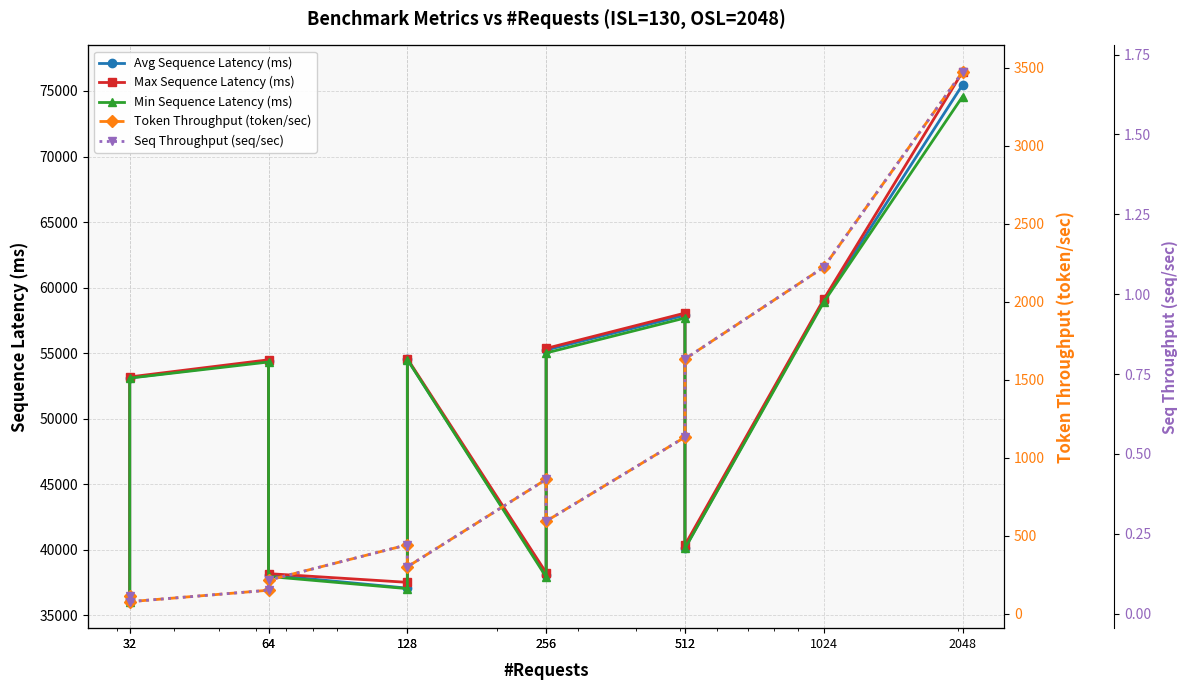

Reading right to left, transcribe all the data shown in this chart.

Avg Sequence Latency (ms): 75473.3	59013.3	40136.5	57898.1	55243.0	38047.9	54531.0	37080.7	38091.1	54414.7	53117.9	36193.7
Max Sequence Latency (ms): 76457.1	59117.5	40372.0	58060.2	55365.4	38259.4	54585.3	37524.1	38187.8	54497.6	53190.6	36320.8
Min Sequence Latency (ms): 74578.5	58896.9	40107.8	57684.4	55017.7	37929.4	54518.5	37042.9	37973.8	54330.8	53101.1	36048.9
Token Throughput (token/sec): 3473.2	2221.0	1632.8	1131.9	593.1	861.2	300.4	441.8	215.1	150.5	77.1	113.2
Seq Throughput (seq/sec): 1.7	1.1	0.8	0.6	0.3	0.4	0.1	0.2	0.1	0.1	0.0	0.1